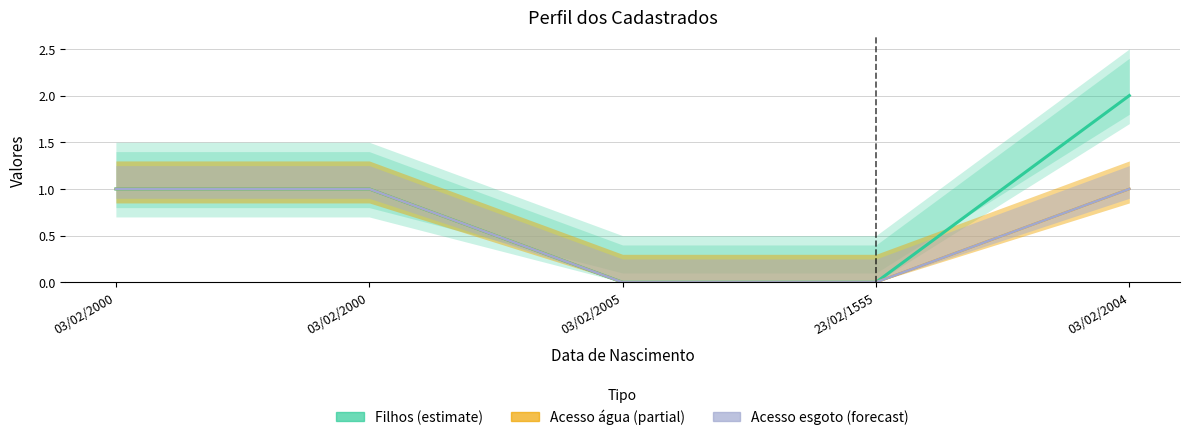

Which label corresponds to the smallest value in the chart?

03/02/2005